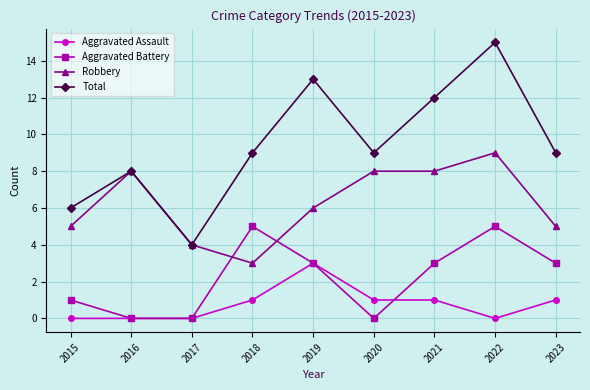

What are all the series names shown in the legend?

Aggravated Assault, Aggravated Battery, Robbery, Total